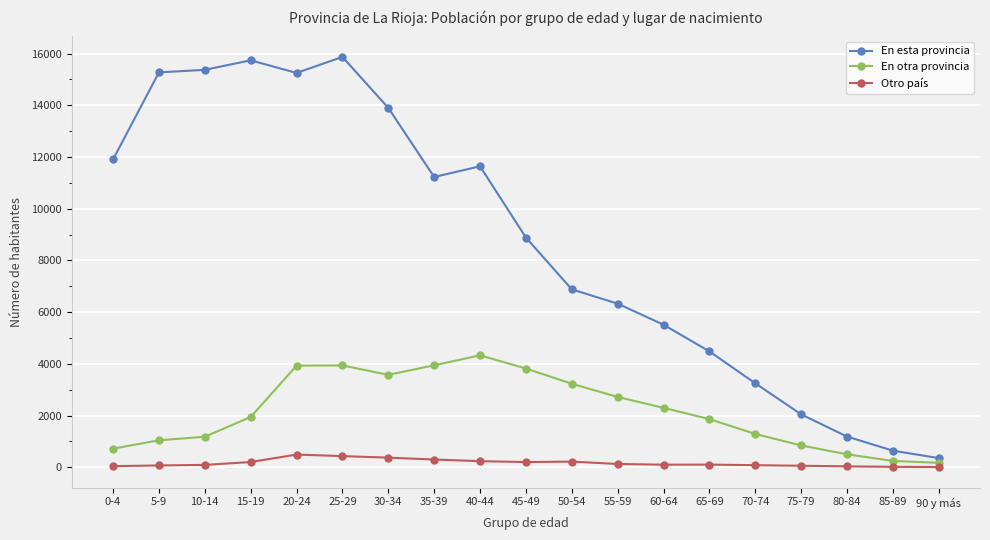

Rank the series by their average value, from lowest to highest.

Otro país, En otra provincia, En esta provincia